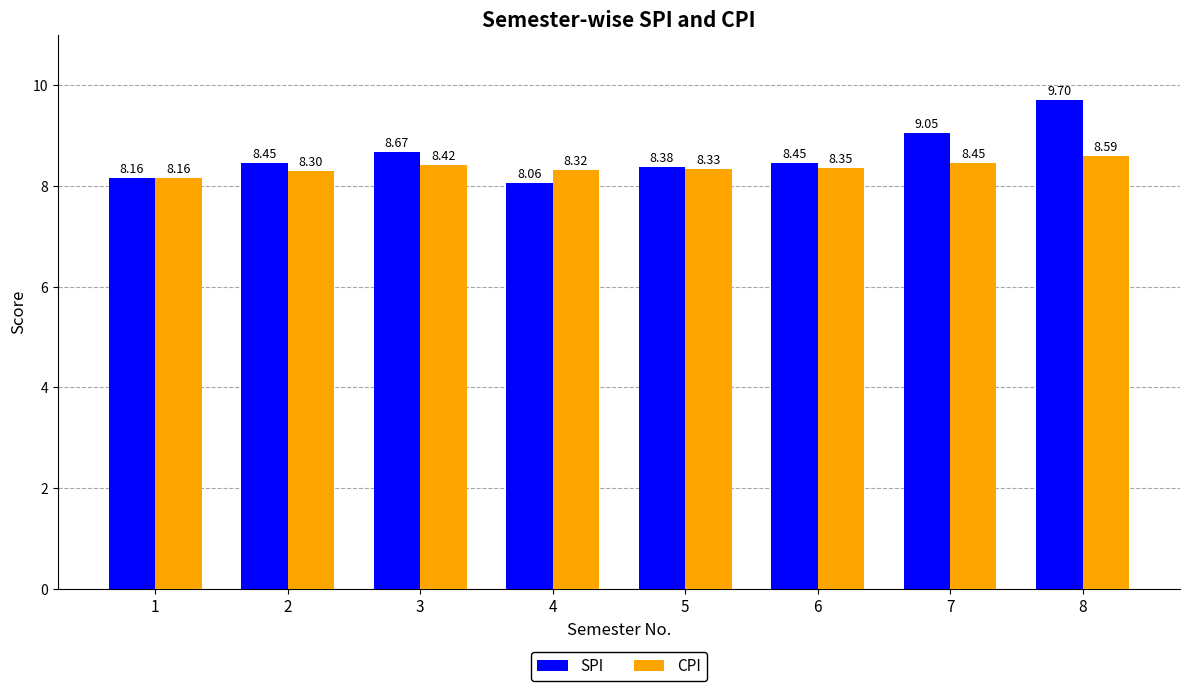

List the series in order of their peak value, highest first.

SPI, CPI